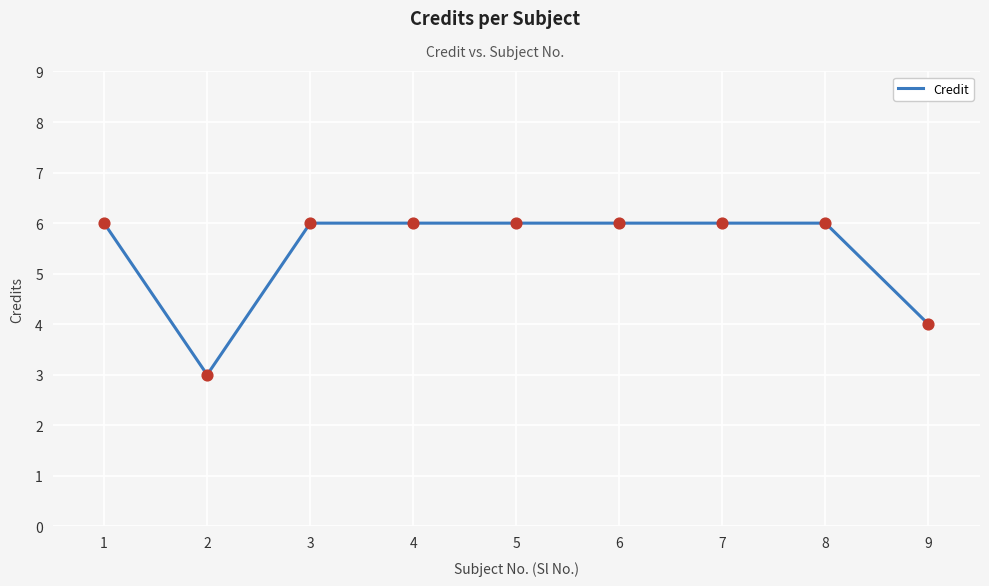

What is the ratio of the value at 8 to the value at 1?

1.0